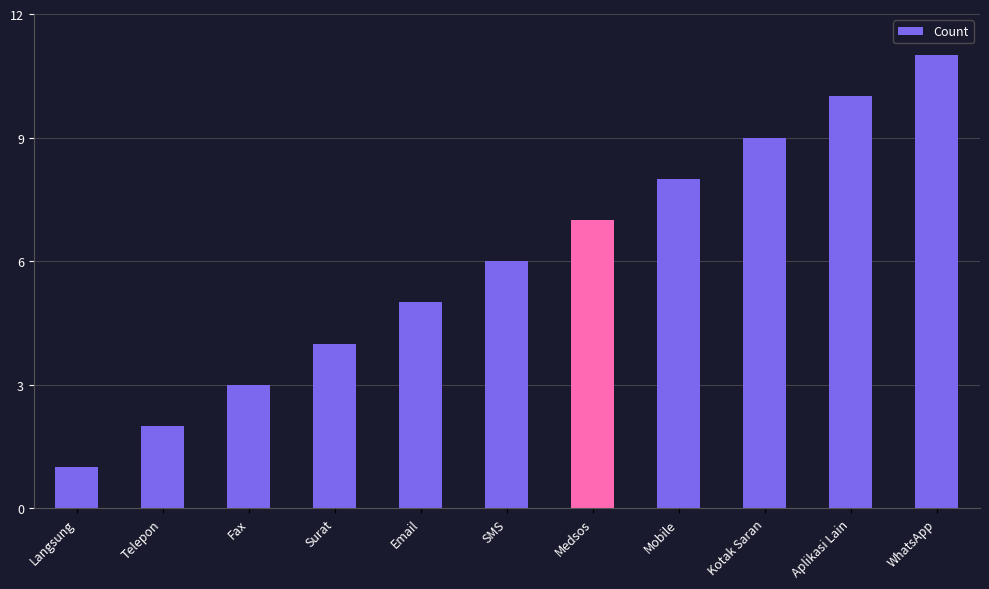

How many bars are there in total?

11